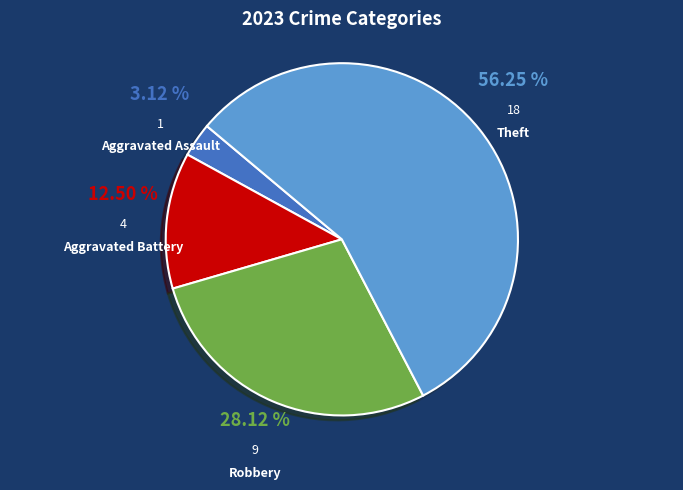

What percentage do Theft and Aggravated Assault together represent?

59.4%